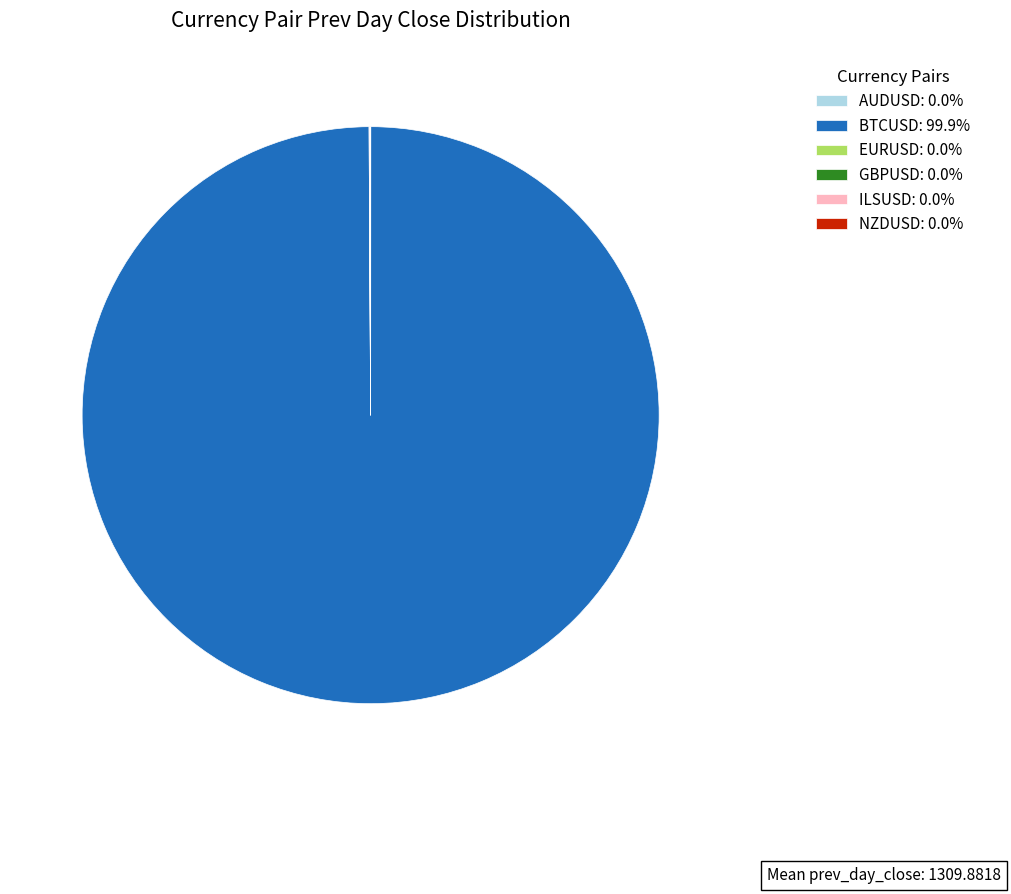

Is BTCUSD: 99.9% the majority of the pie?

Yes